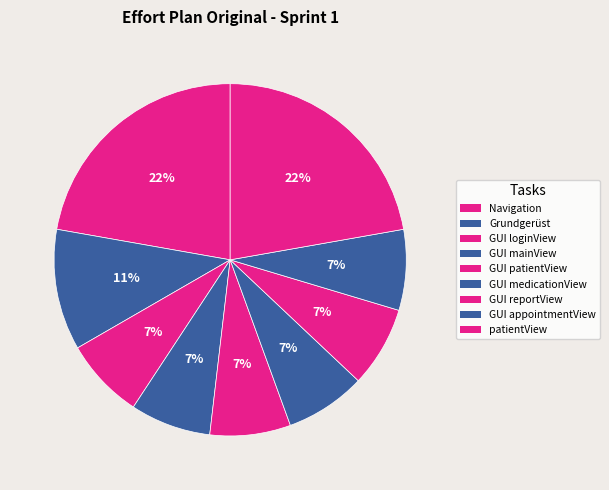

Count the number of slices in the pie.

9